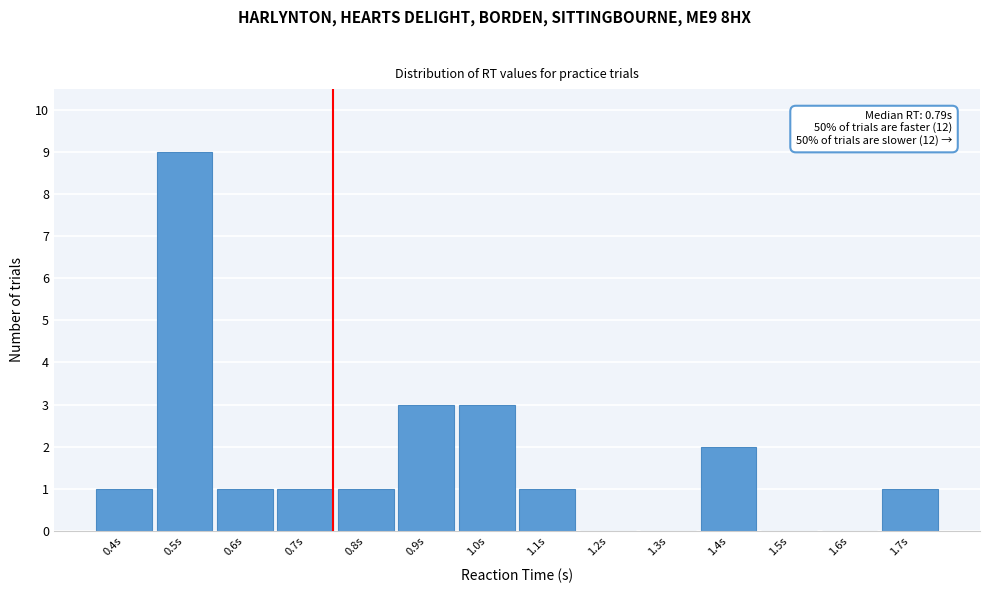

Reading left to right, extract all data points from this chart.

0.4s=1	0.5s=9	0.6s=1	0.7s=1	0.8s=1	0.9s=3	1.0s=3	1.1s=1	1.2s=0	1.3s=0	1.4s=2	1.5s=0	1.6s=0	1.7s=1